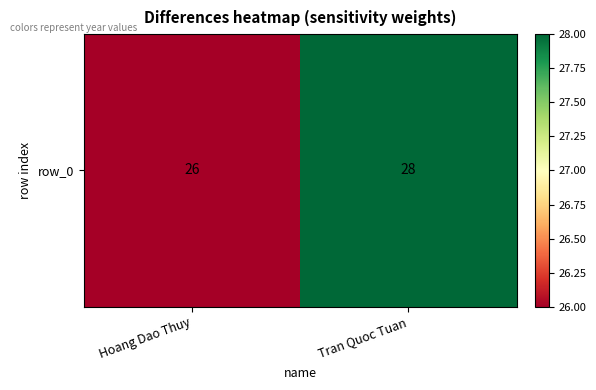

What is the sum of the values at Tran Quoc Tuan and Hoang Dao Thuy?

54